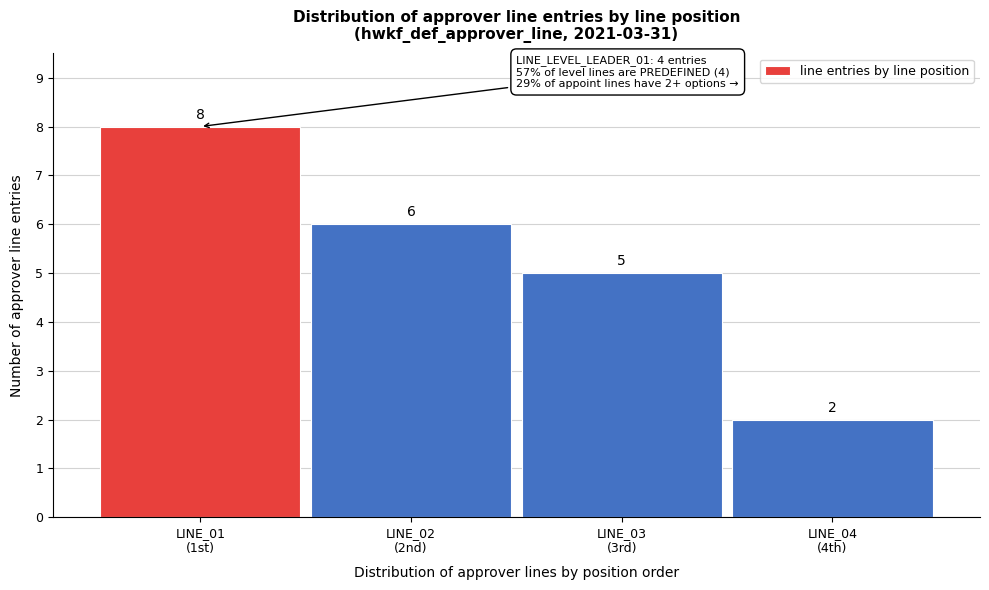

Reading left to right, list all the values displayed in this chart.

8	6	5	2